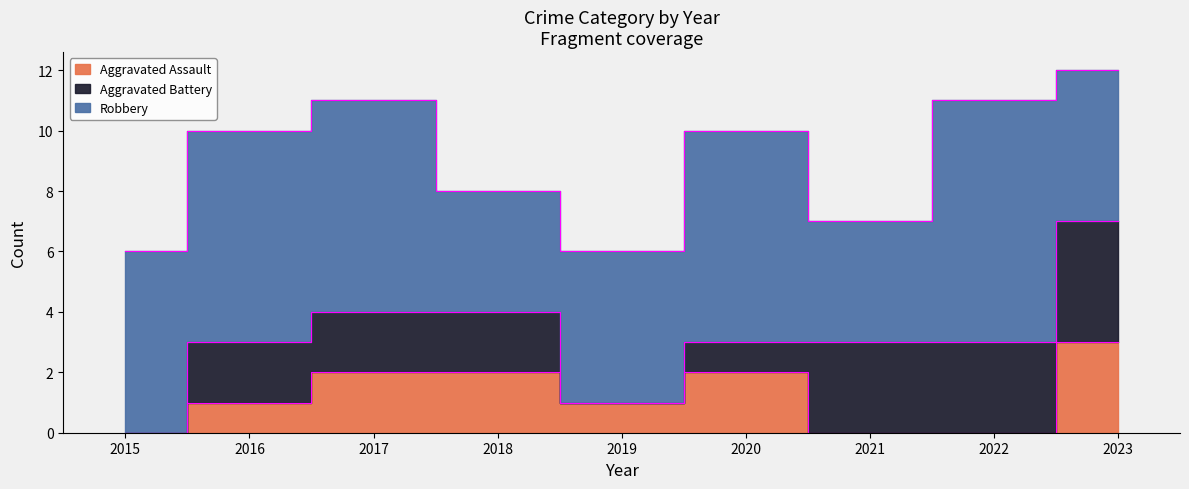

What is the sum of the Robbery values at 2015 and 2020?

13